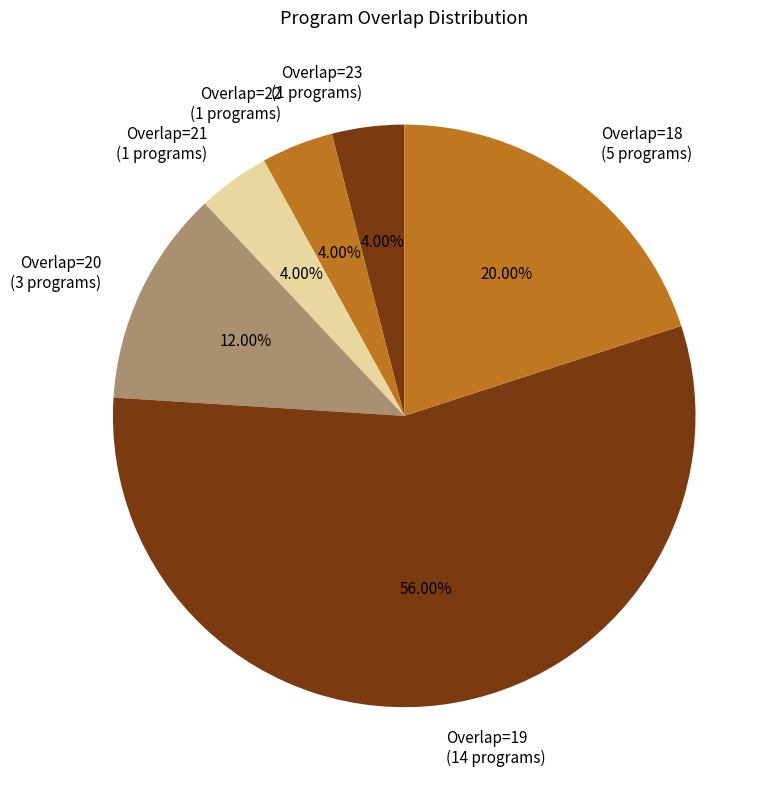

Which category has the biggest portion of the pie?

Overlap=19 (14 programs)